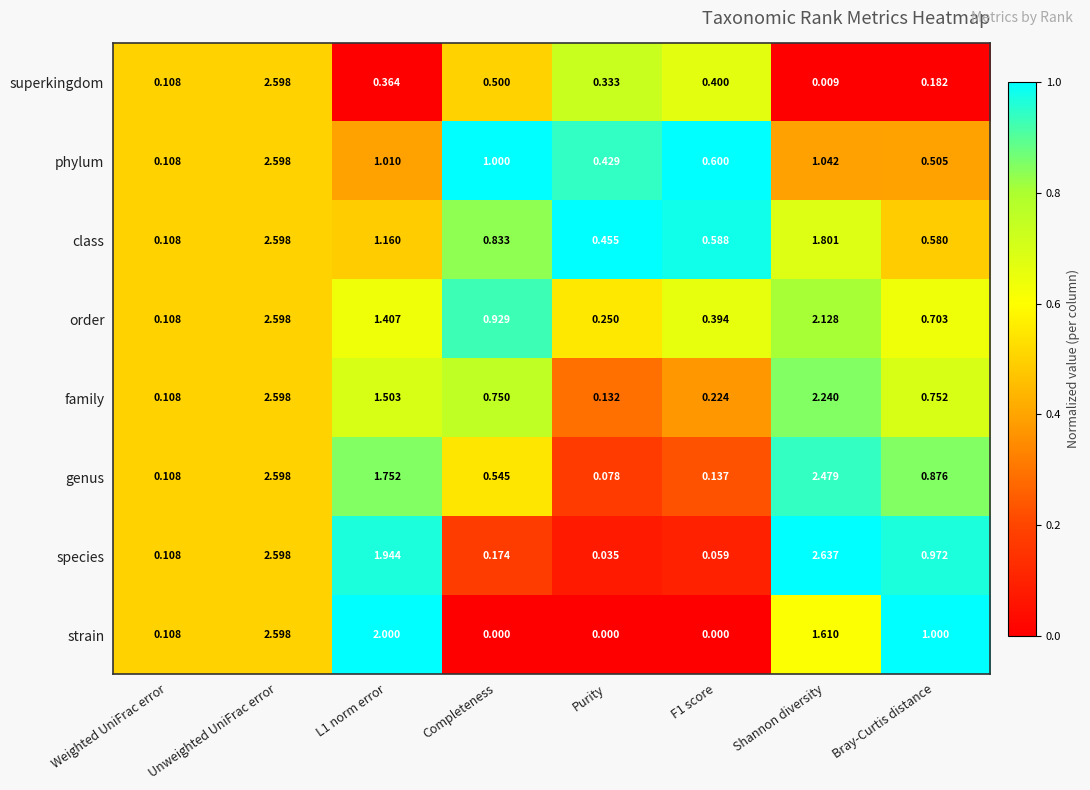

At which label does phylum first exceed 1?

Unweighted UniFrac error